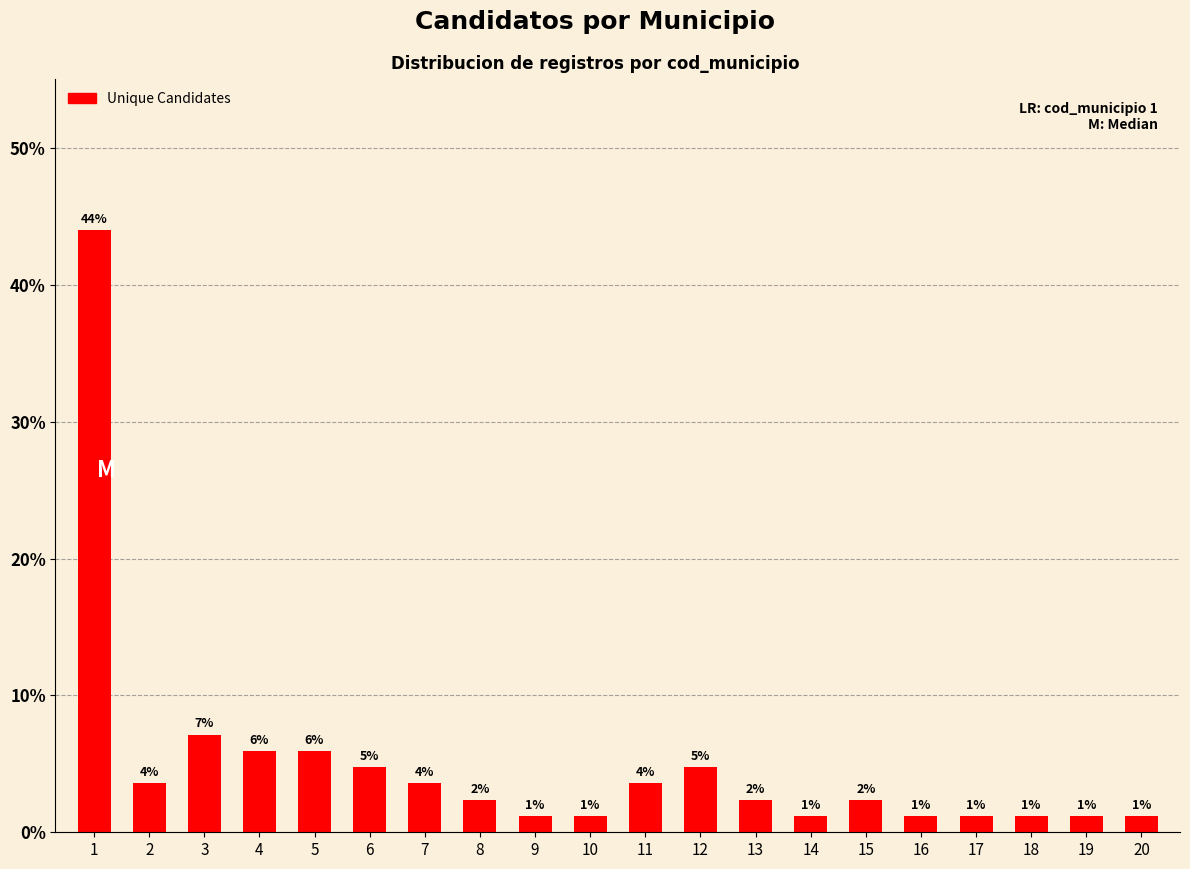

What is the difference between the maximum and minimum values?

42.9